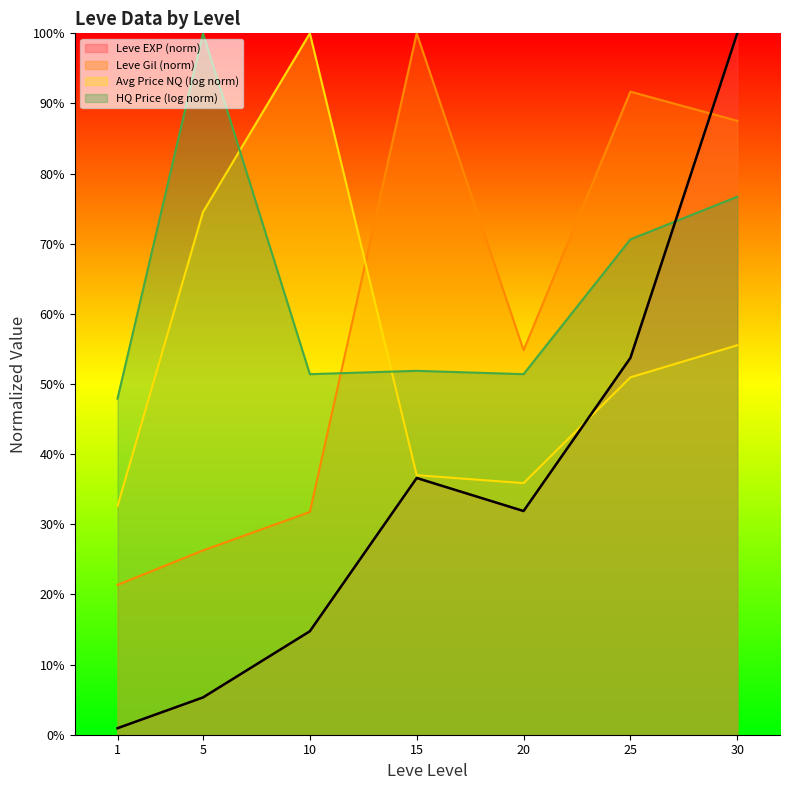

What is the value of the Leve Gil point at the 5th from the left?

0.5